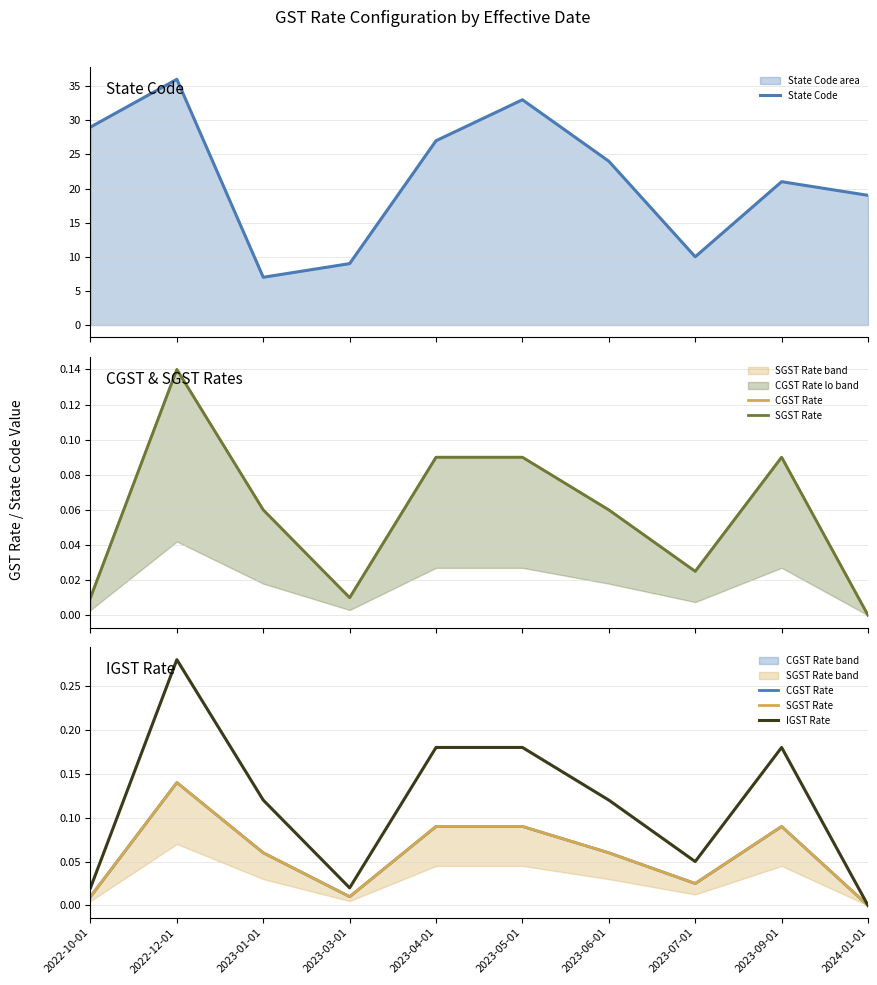

Which series changed the most between 2022-10-01 and 2023-09-01?

State Code